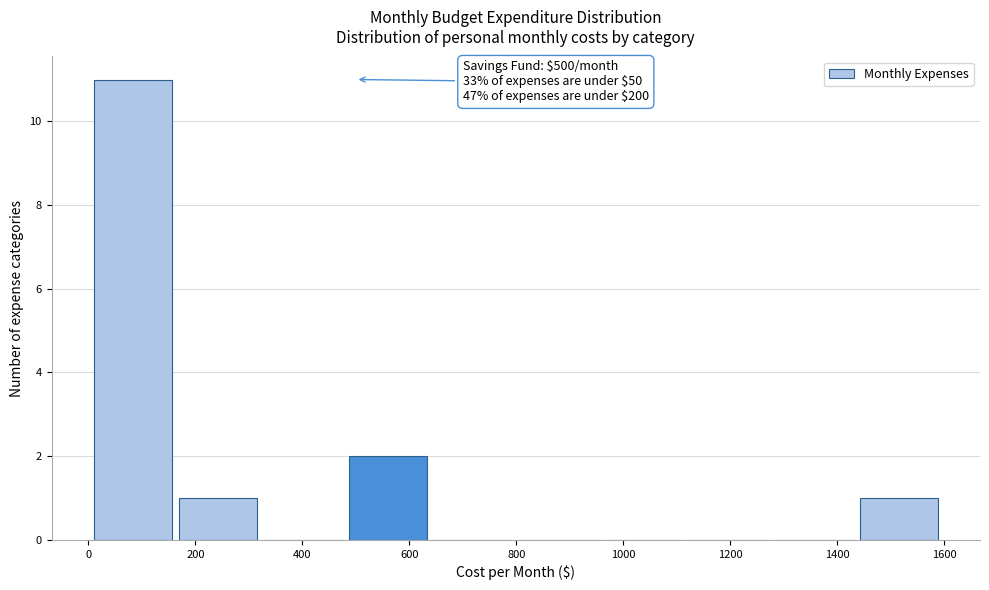

Which range on the x-axis has the tallest bar?

20 to 160